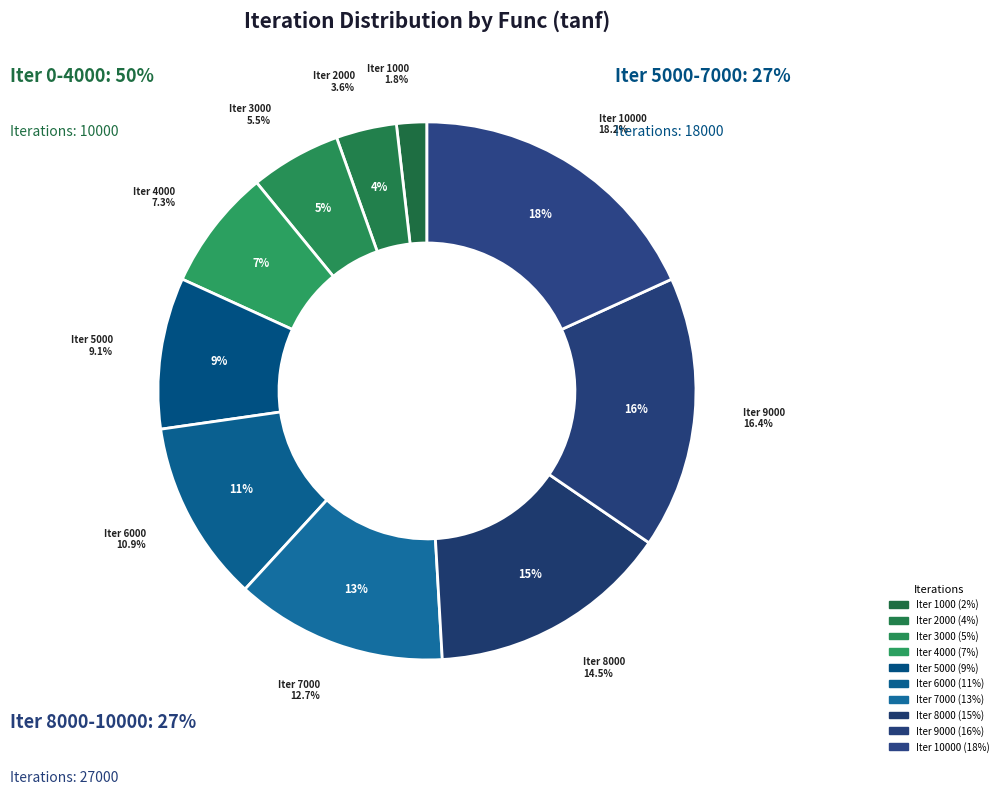

True or false: 0 accounts for 0% of the total.

True